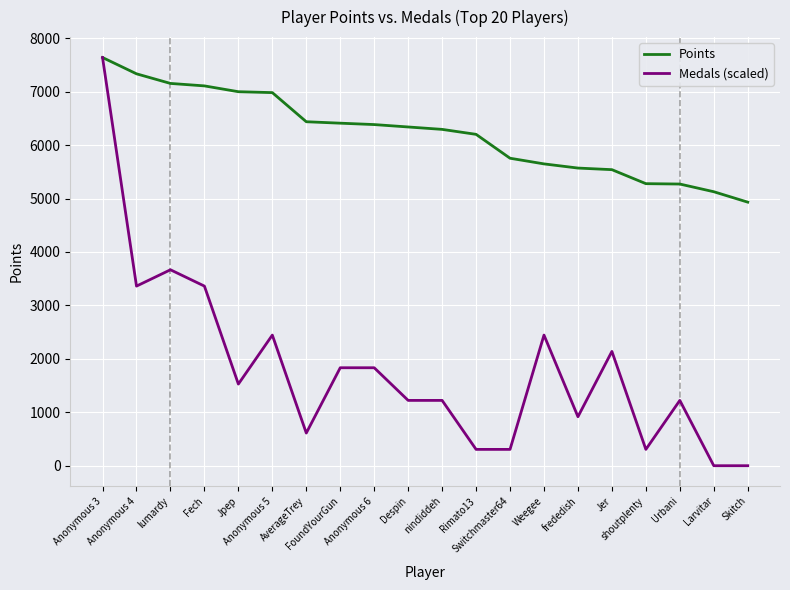

The value of Medals (scaled) at frededish is 916.8. True or false?

True